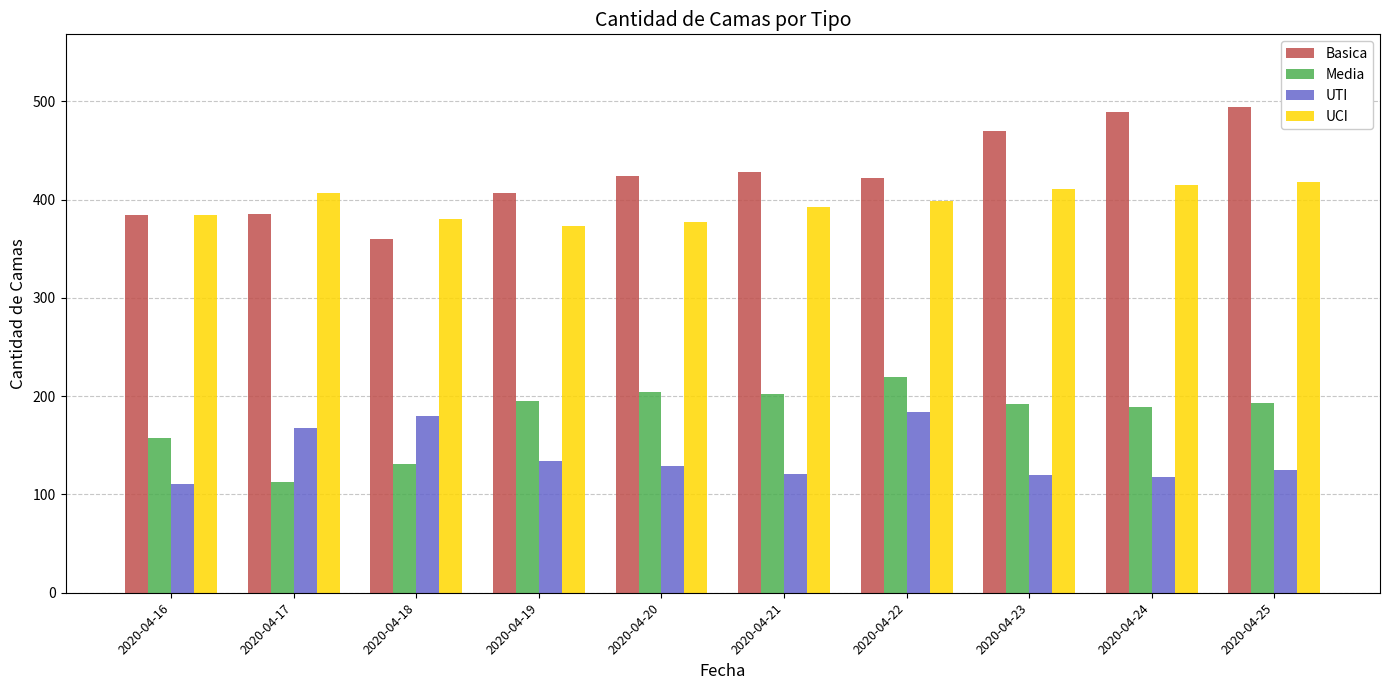

Which series has the largest range (max minus min)?

Basica